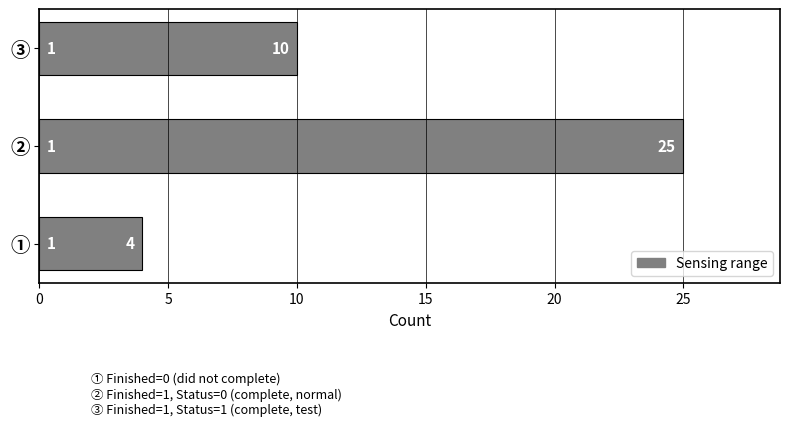

What is the change in value from ① to ③?

+6